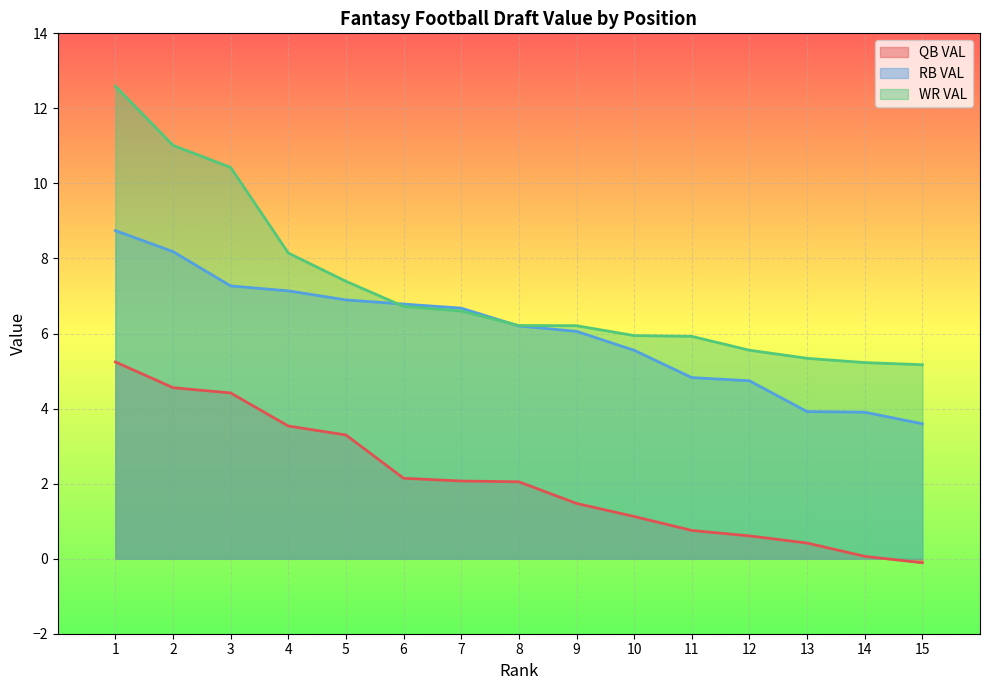

How many data points in QB VAL are less than 2?

7